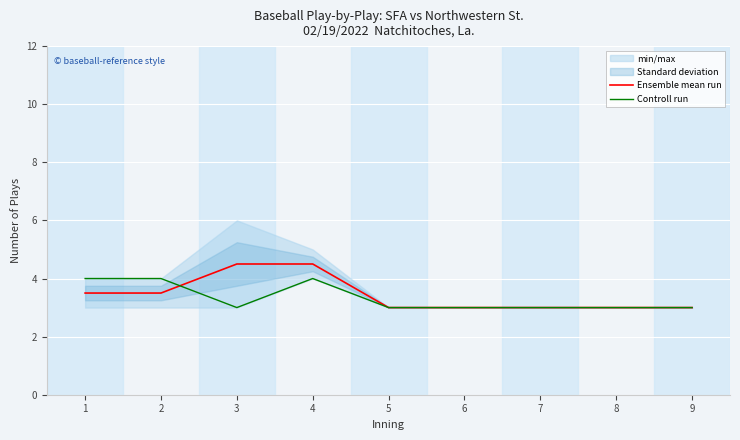

True or false: Ensemble mean run has a value of 3.5 at 2.

True